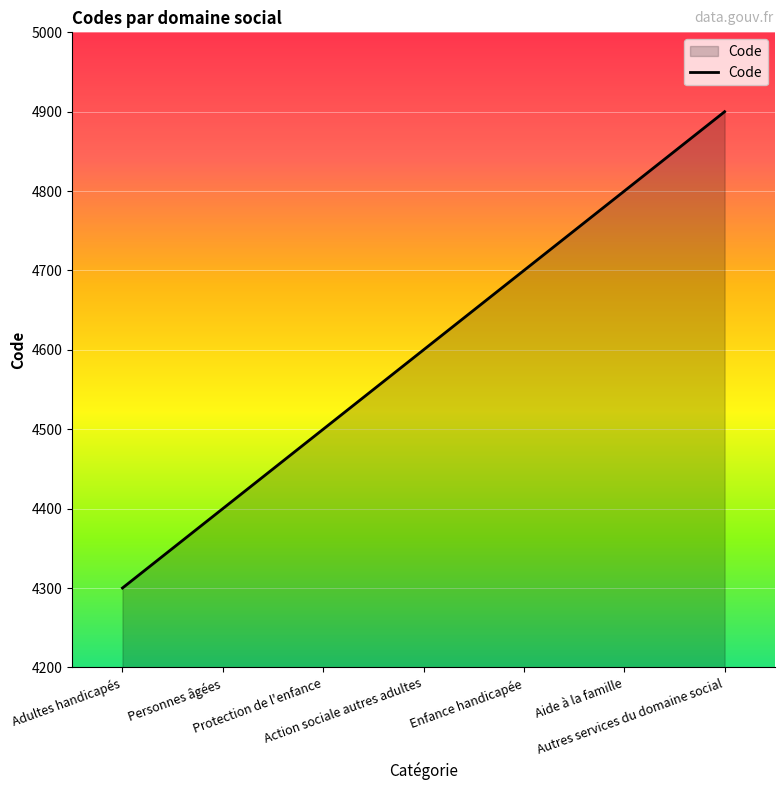

What position from the right is Protection de l'enfance?

5